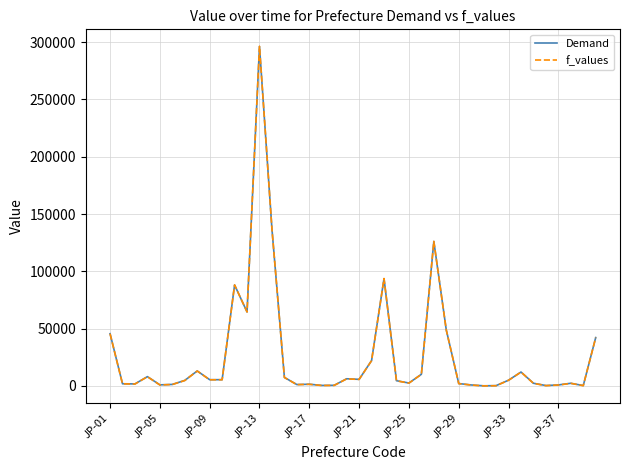

Does the chart have visible grid lines?

Yes